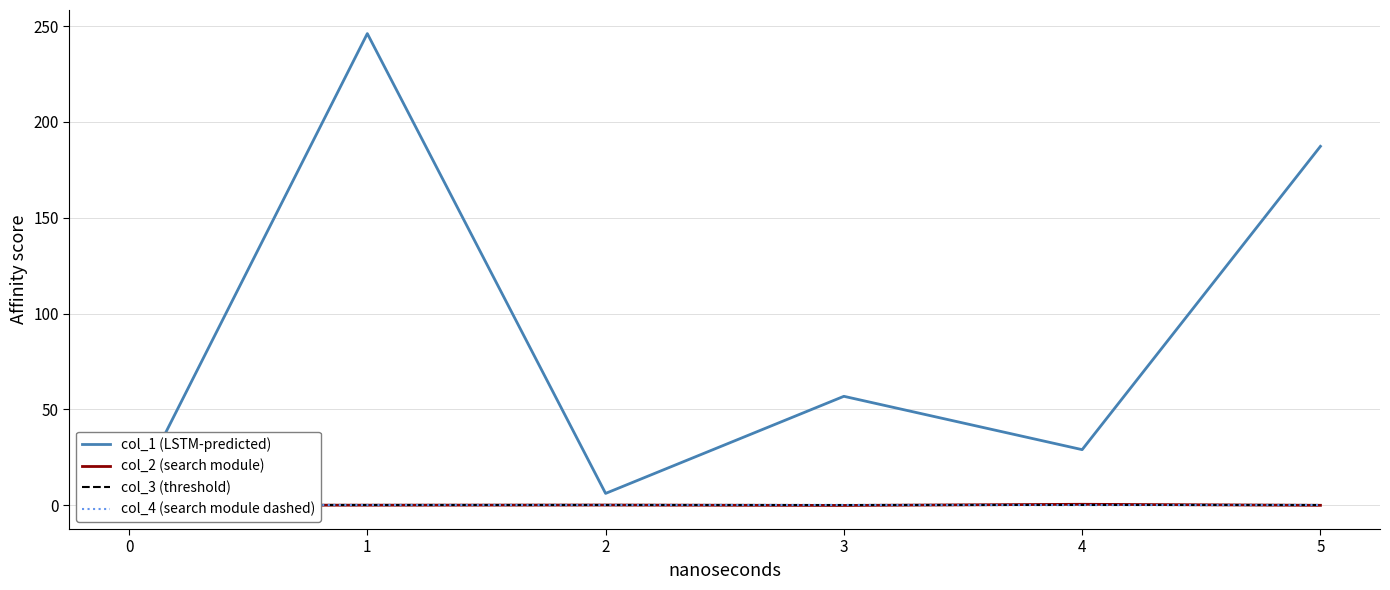

What is the approximate value of col_1 (LSTM-predicted) at 5?

187.3